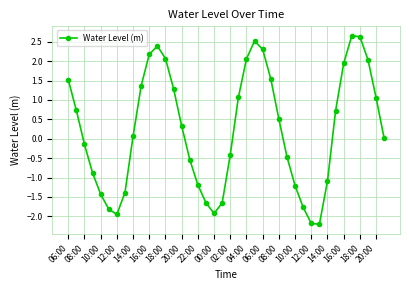

True or false: there are more than 1 points higher than both neighbors.

True